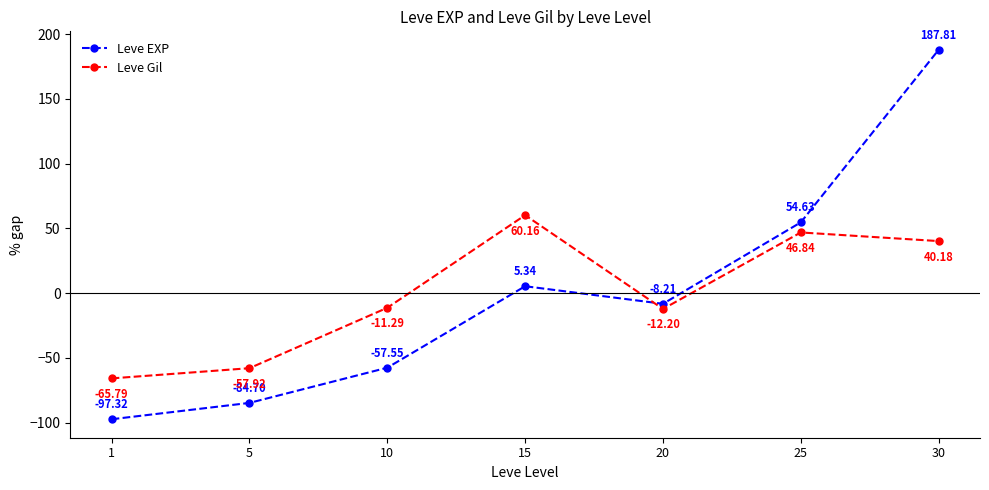

What is the spread (max minus min) of values at 30?

147.6